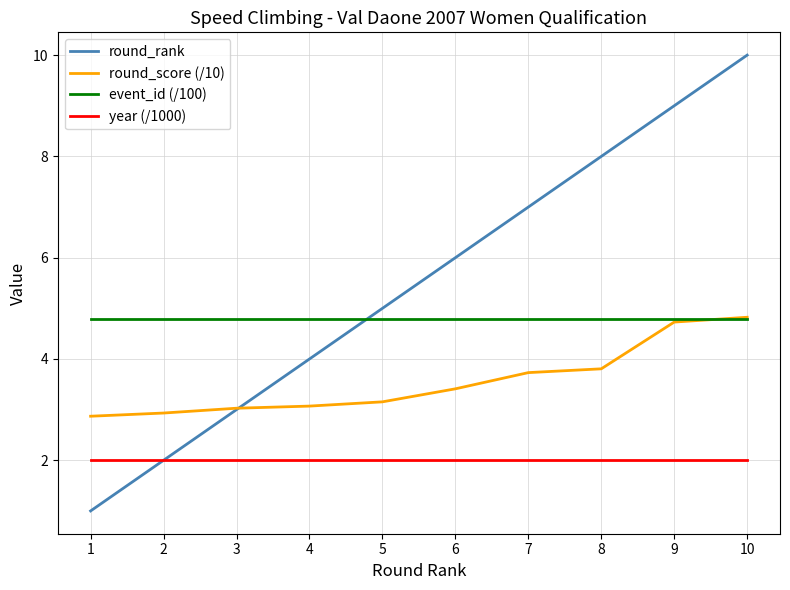

The value of round_rank at 5 is 5.0. True or false?

True